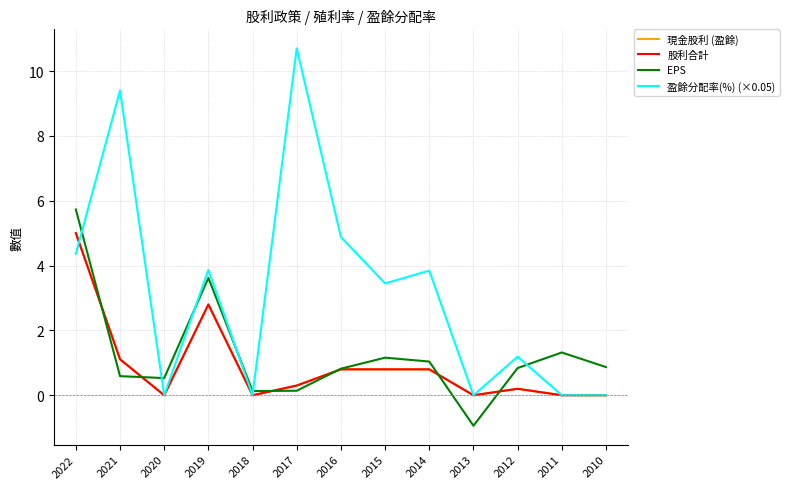

Does the chart display data point markers on the line(s)?

No